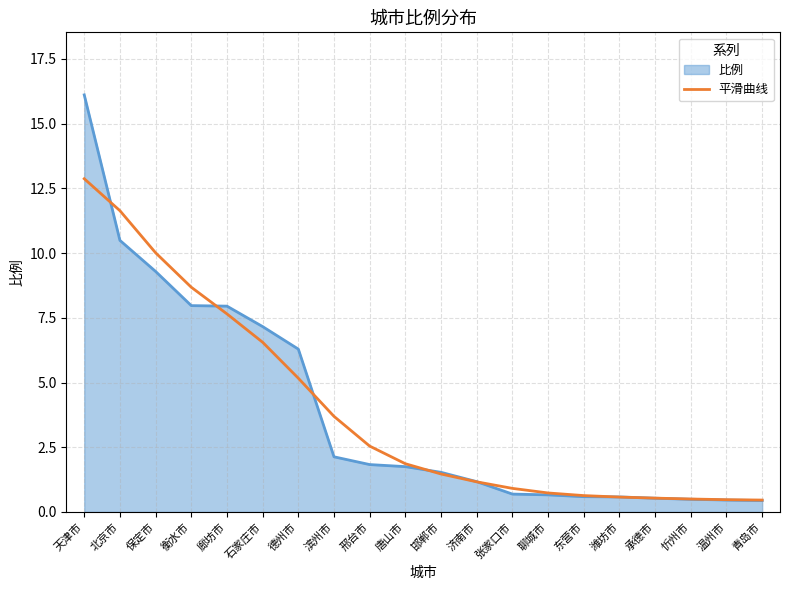

Between 天津市 and 青岛市, which series saw the biggest shift?

比例